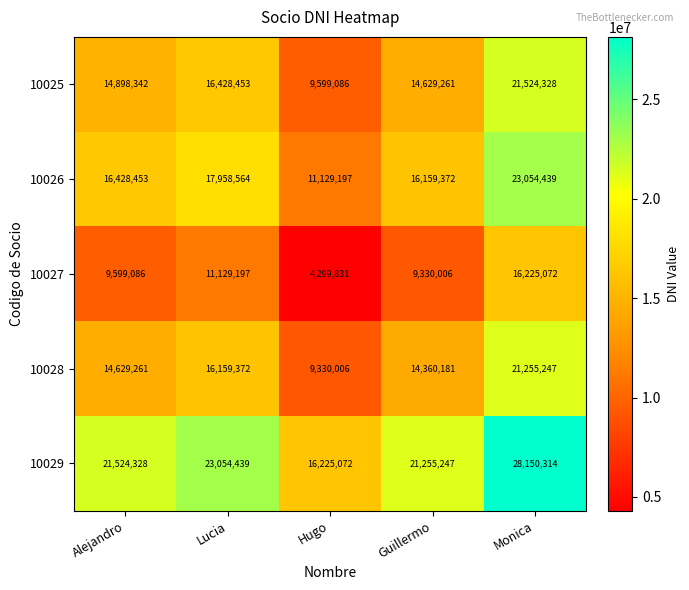

Reading right to left, transcribe all the data shown in this chart.

10025: 21524328	14629261	9599086	16428453	14898342
10026: 23054439	16159372	11129197	17958564	16428453
10027: 16225072	9330006	4299831	11129197	9599086
10028: 21255247	14360181	9330006	16159372	14629261
10029: 28150314	21255247	16225072	23054439	21524328